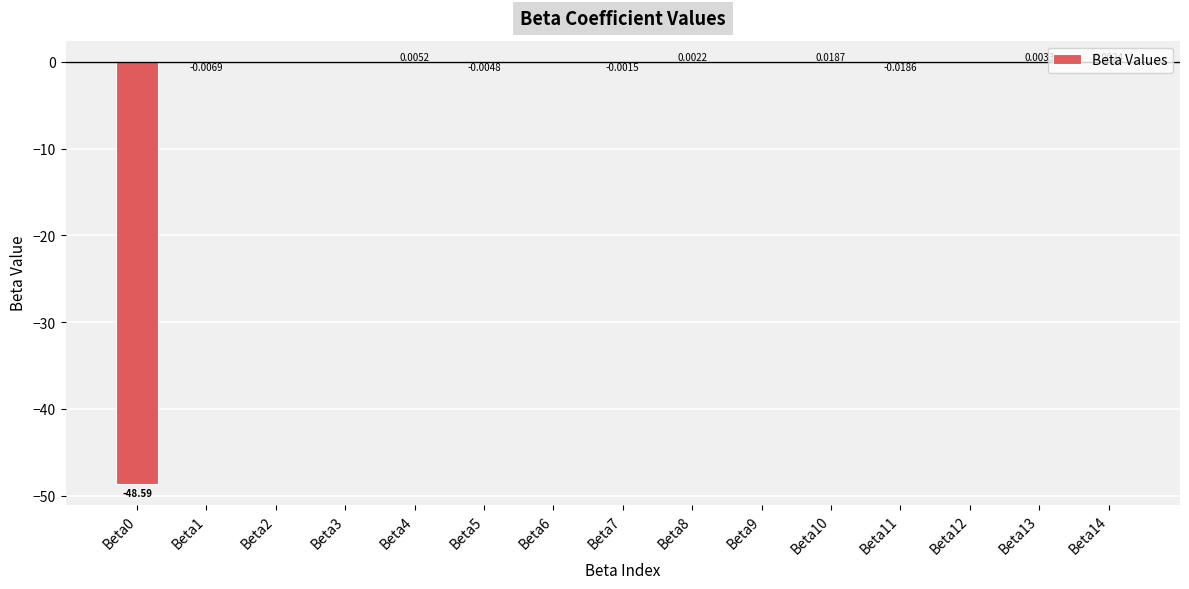

How many positive values are there?

5